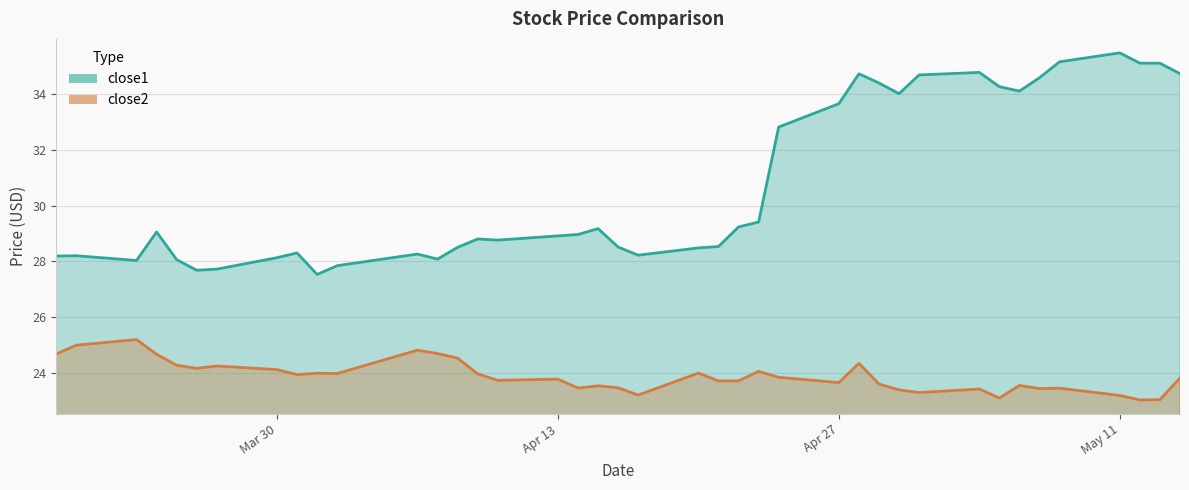

At which label is close1 closest to 31?

2015-04-23